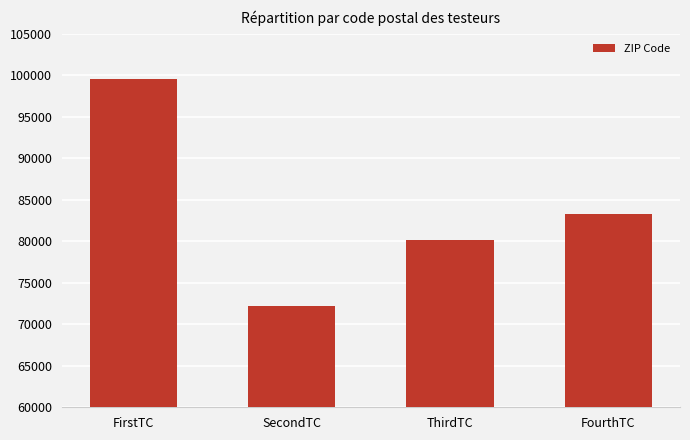

Which has a higher value, SecondTC or FourthTC?

FourthTC